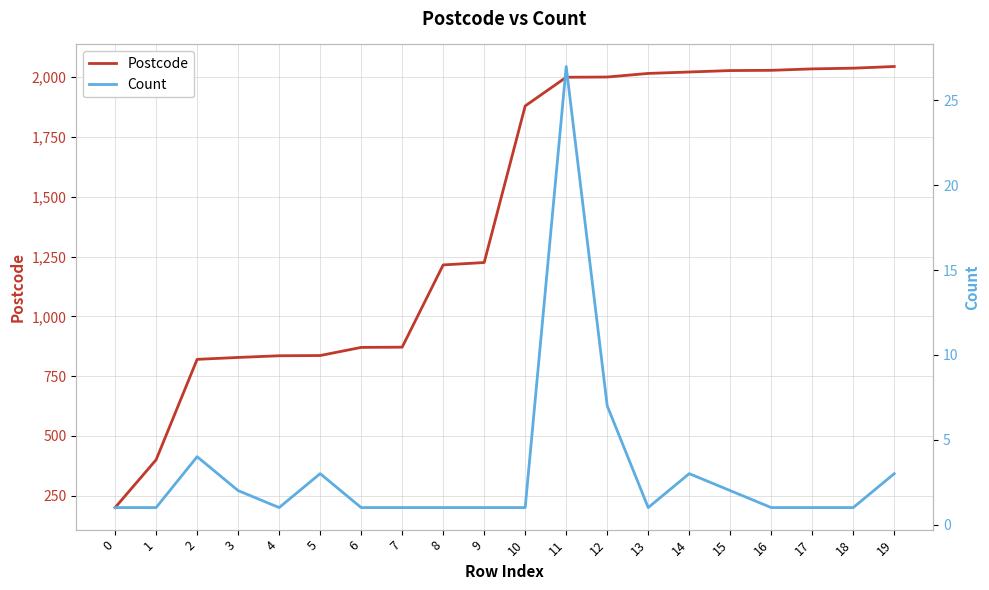

At which label does Postcode first exceed 1880?

11